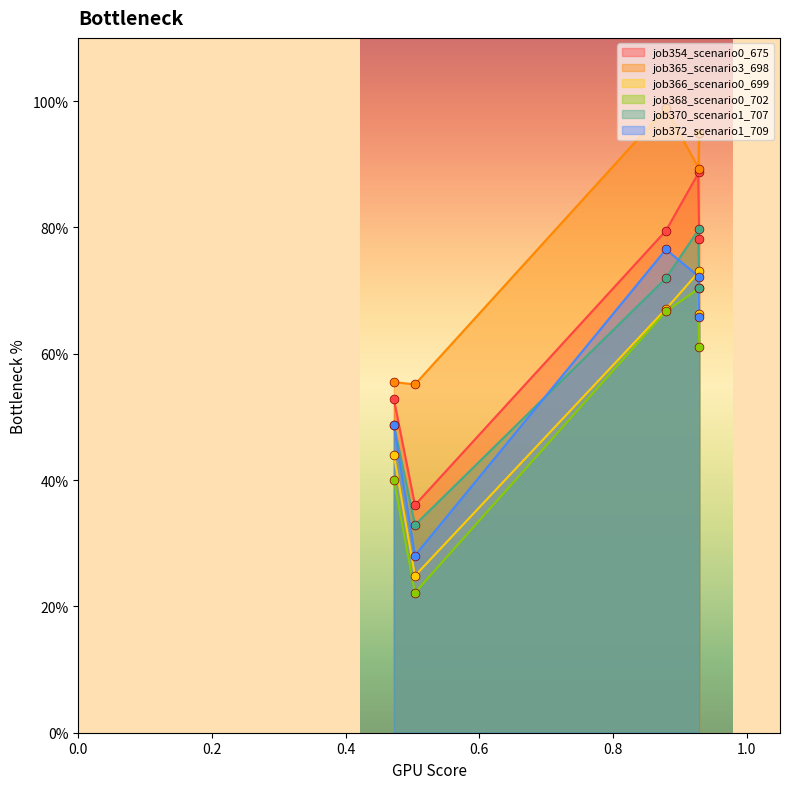

What are all the series names shown in the legend?

job354_scenario0_675, job365_scenario3_698, job366_scenario0_699, job368_scenario0_702, job370_scenario1_707, job372_scenario1_709